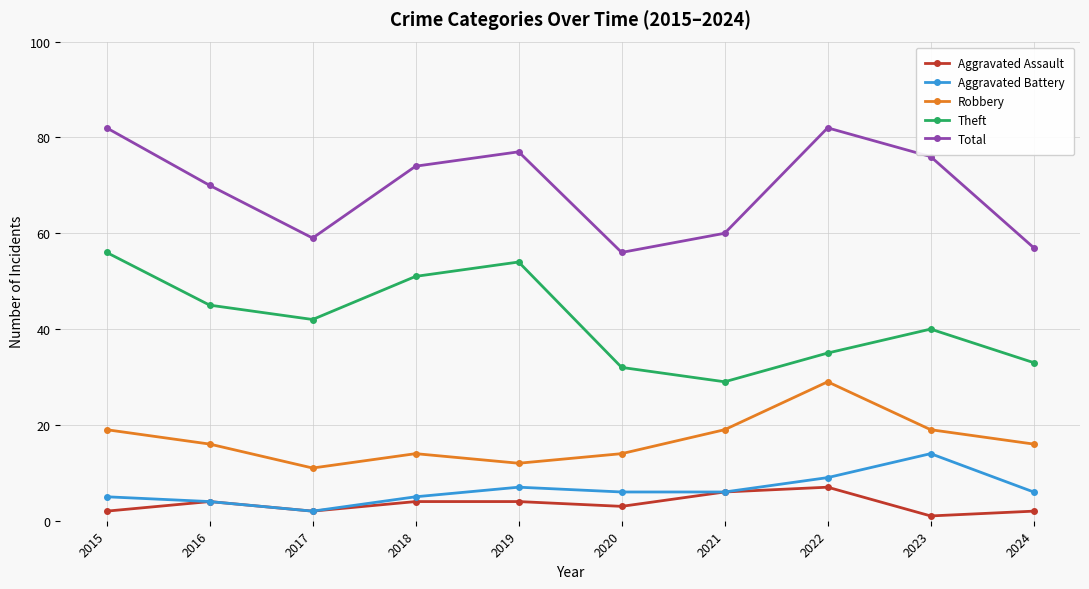

Is it true that Theft equals 42 at 2017?

True